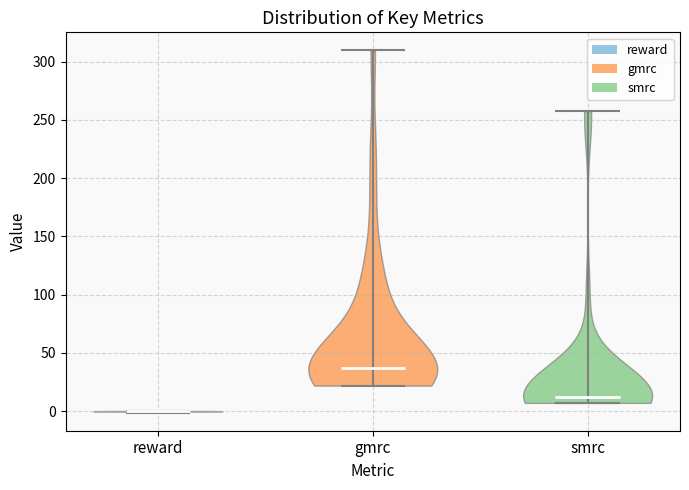

Reading left to right, read every violin against the y-axis: where its median line is, and the lowest and highest points it reaches. The values are not printed on the chart, so give them approximately, as read against the axis.

reward: median line 0, lowest point 0, highest point 0
gmrc: median line 35, lowest point 20, highest point 310
smrc: median line 10, lowest point 5, highest point 260